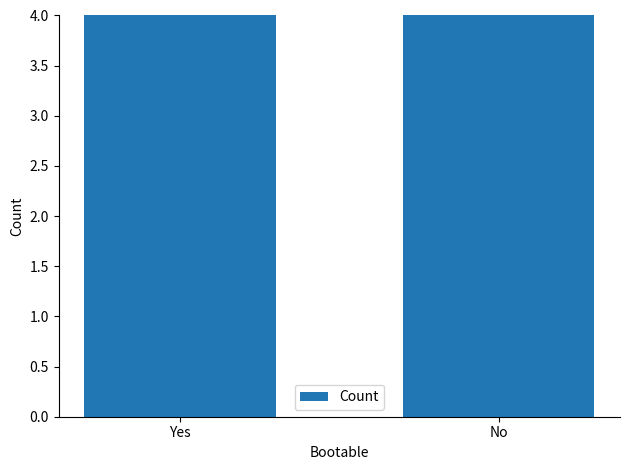

The value at Yes is 4. True or false?

True